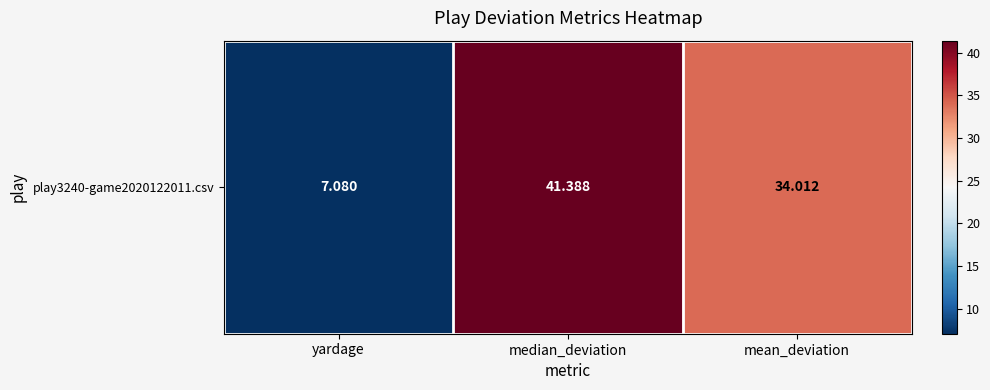

What is the average value?

27.5